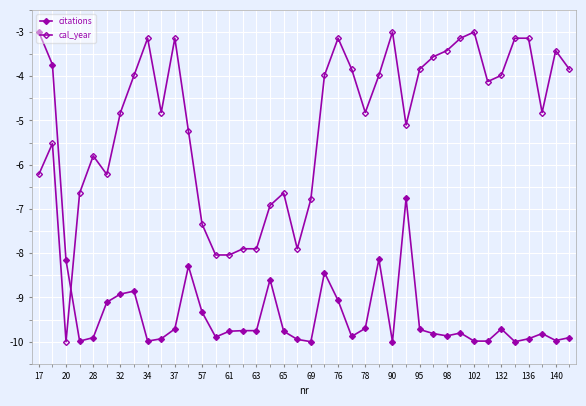

Count the number of data series in this chart.

2